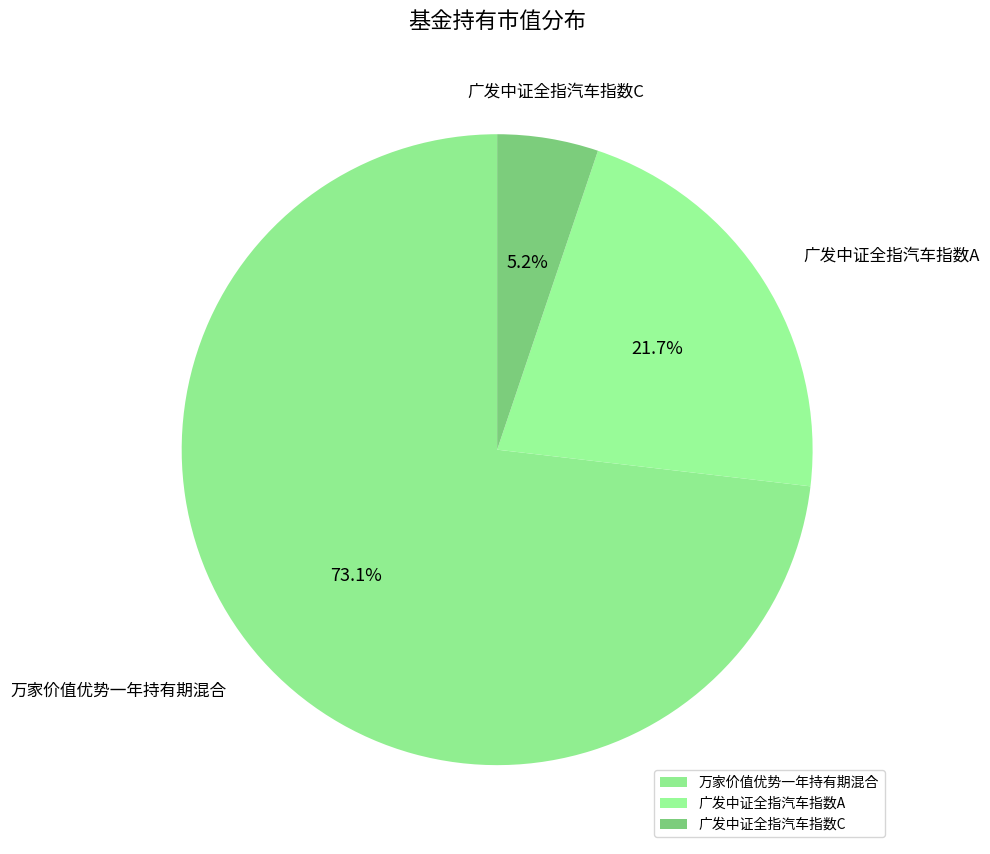

How many segments does this pie chart have?

3